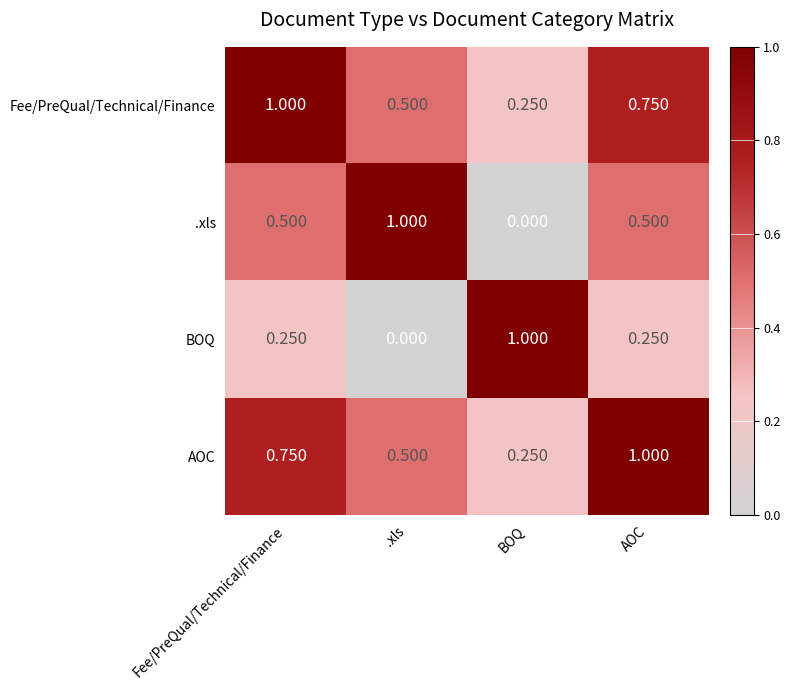

Where is BOQ nearest to the value 0?

.xls